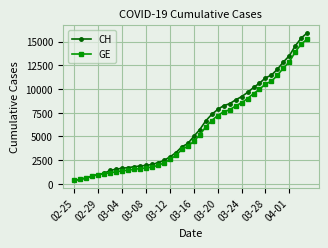

What is the minimum value shown in the chart?

375